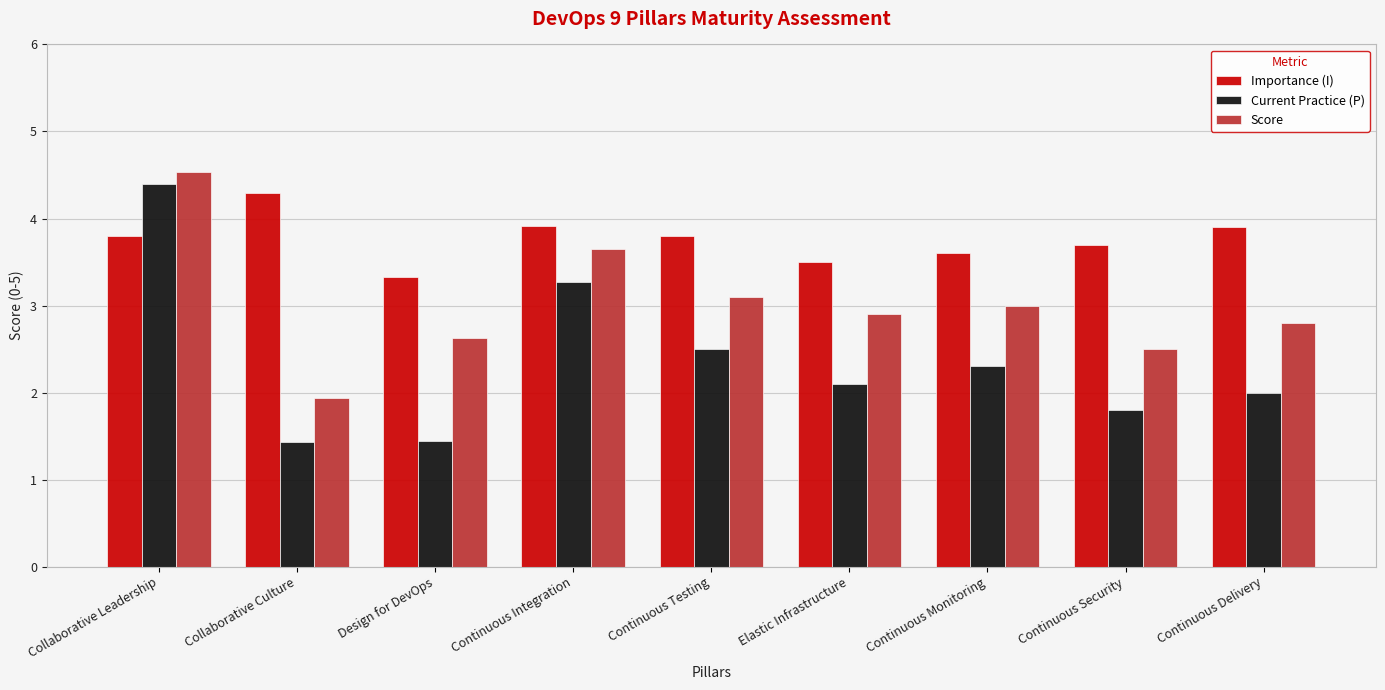

The value of Score at Continuous Integration is 3.6. True or false?

True